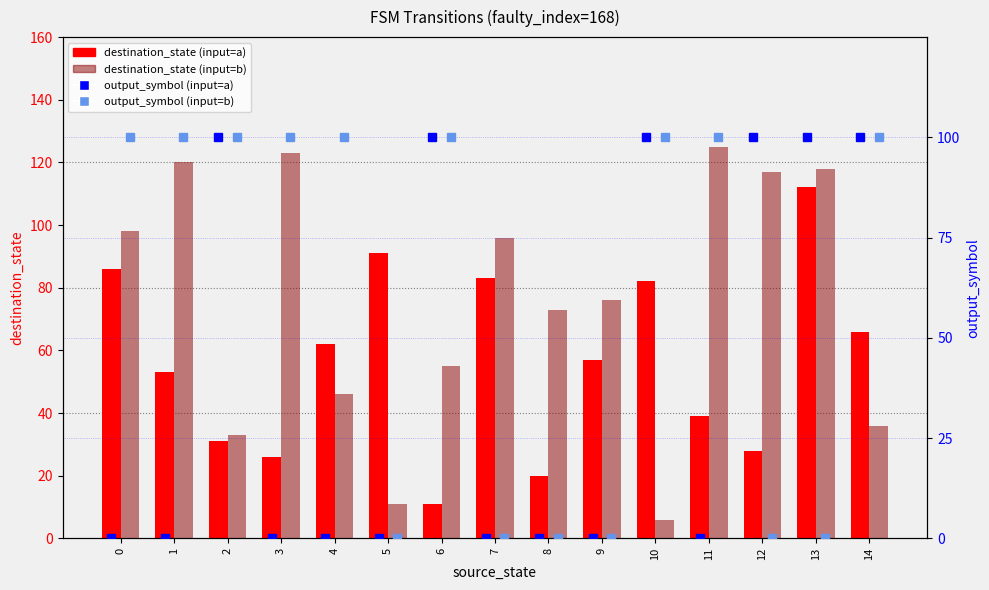

What are all the series names shown in the legend?

destination_state (input=a), destination_state (input=b), output_symbol (input=a), output_symbol (input=b)